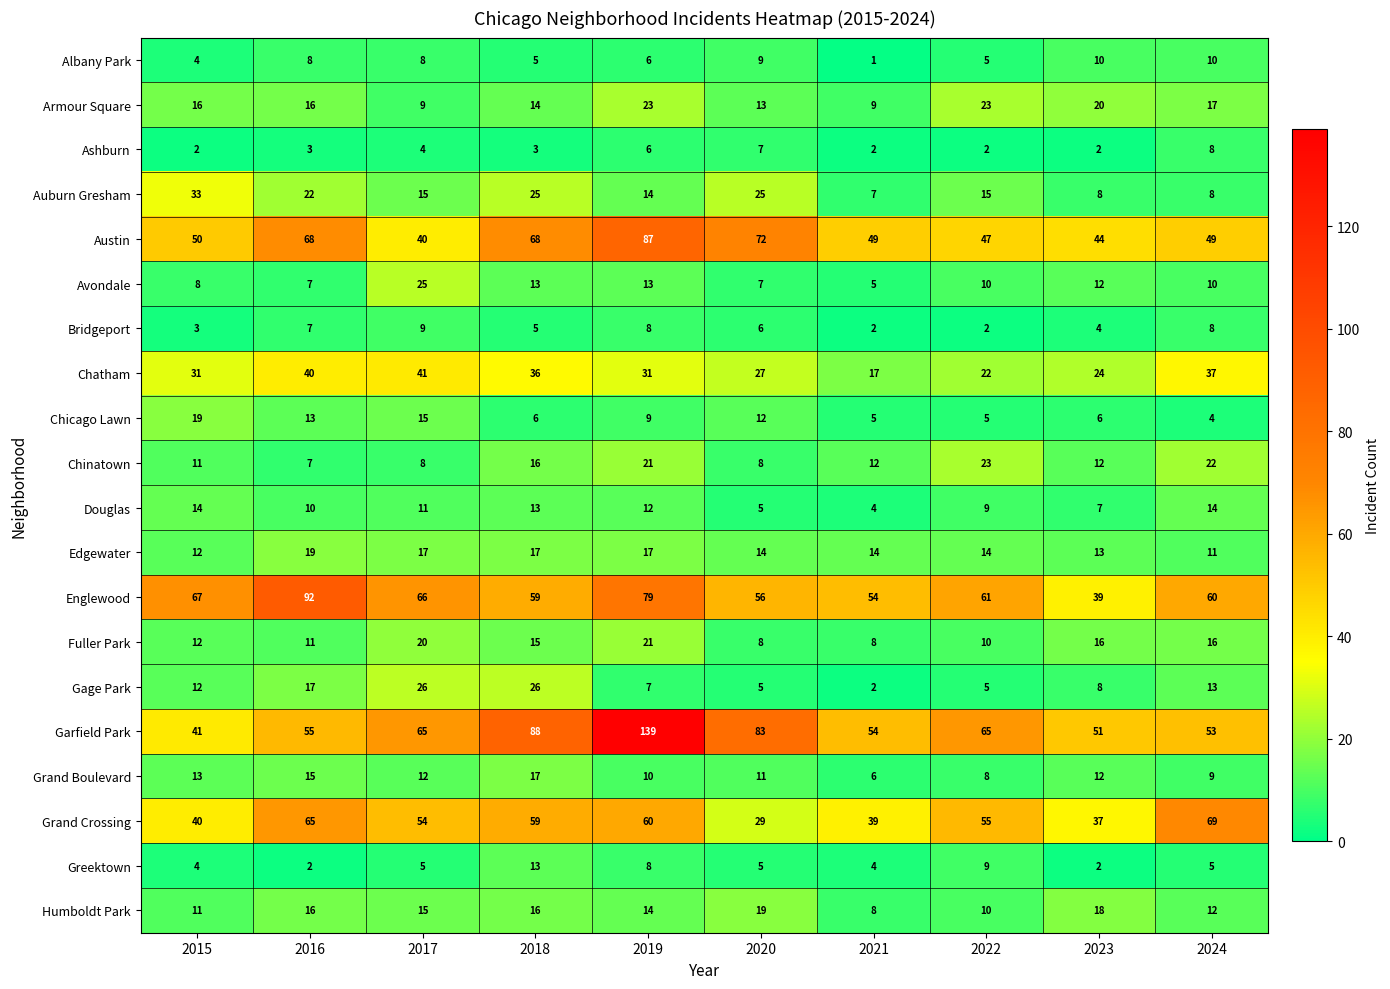

Which category has the highest value in the Chinatown series?

2022